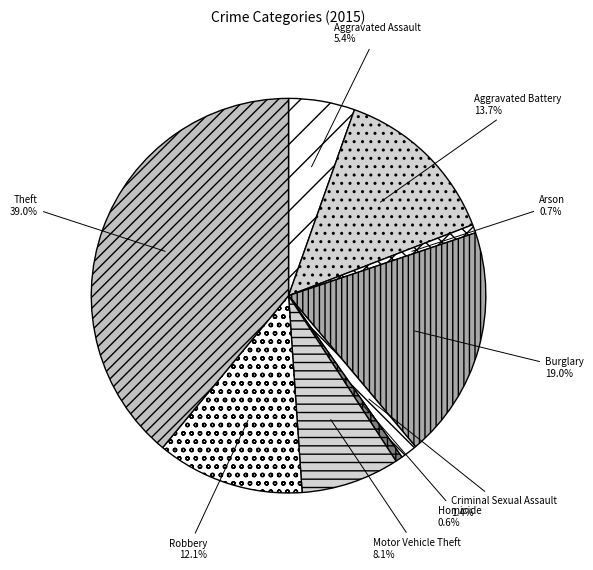

What percentage do Theft and Criminal Sexual Assault together represent?

40.4%